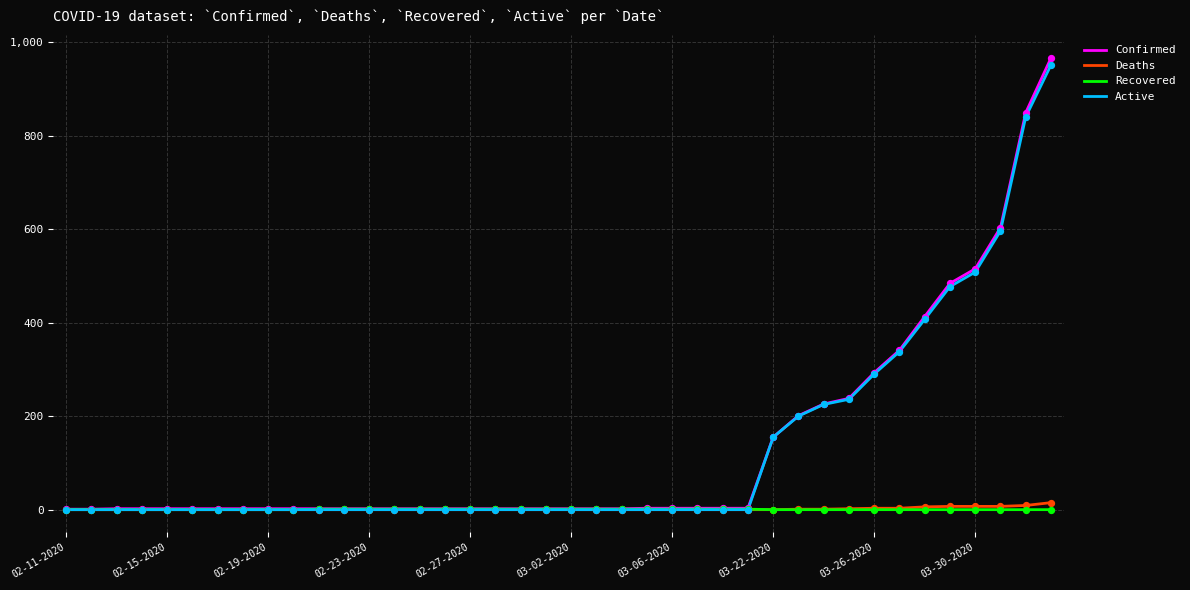

Which series has the largest range (max minus min)?

Confirmed